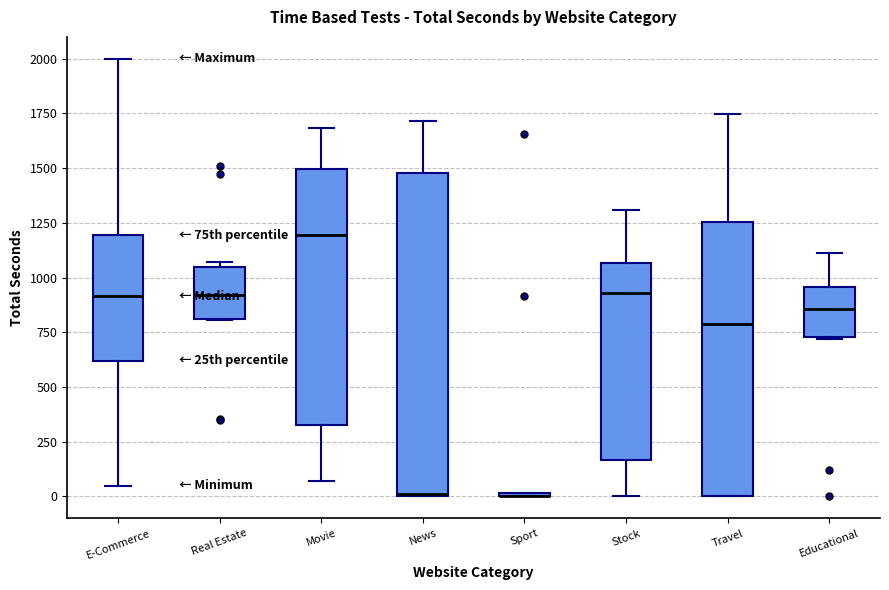

Reading left to right, transcribe this box plot: for each box, give where its median line is, the range the box spans, and where its two whiskers end, as read against the y-axis. The values are not printed on the chart, so give them approximately, as read against the axis.

E-Commerce: median 900, box 600 to 1200, whiskers 50 to 2000
Real Estate: median 900, box 800 to 1050, whiskers 800 to 1050 (just above the box's upper edge)
Movie: median 1200, box 350 to 1500, whiskers 50 to 1700
News: median 0, box 0 to 1500, whiskers 0 to 1700
Sport: box collapsed to a line at 0, whiskers 0 to 0
Stock: median 950, box 150 to 1050, whiskers 0 to 1300
Travel: median 800, box 0 to 1250, whiskers 0 to 1750
Educational: median 850, box 750 to 950, whiskers 700 to 1100